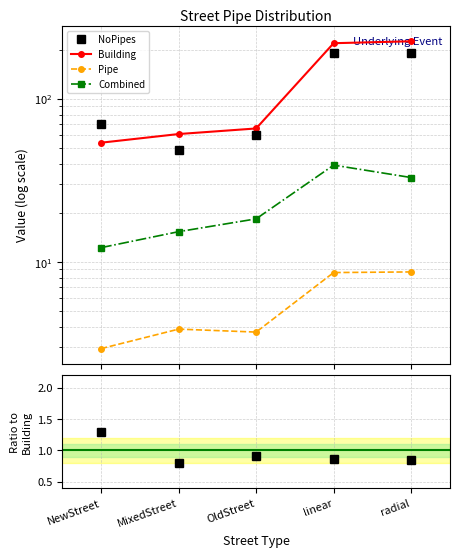

True or false: NoPipes has a value of 106.3 at NewStreet.

False